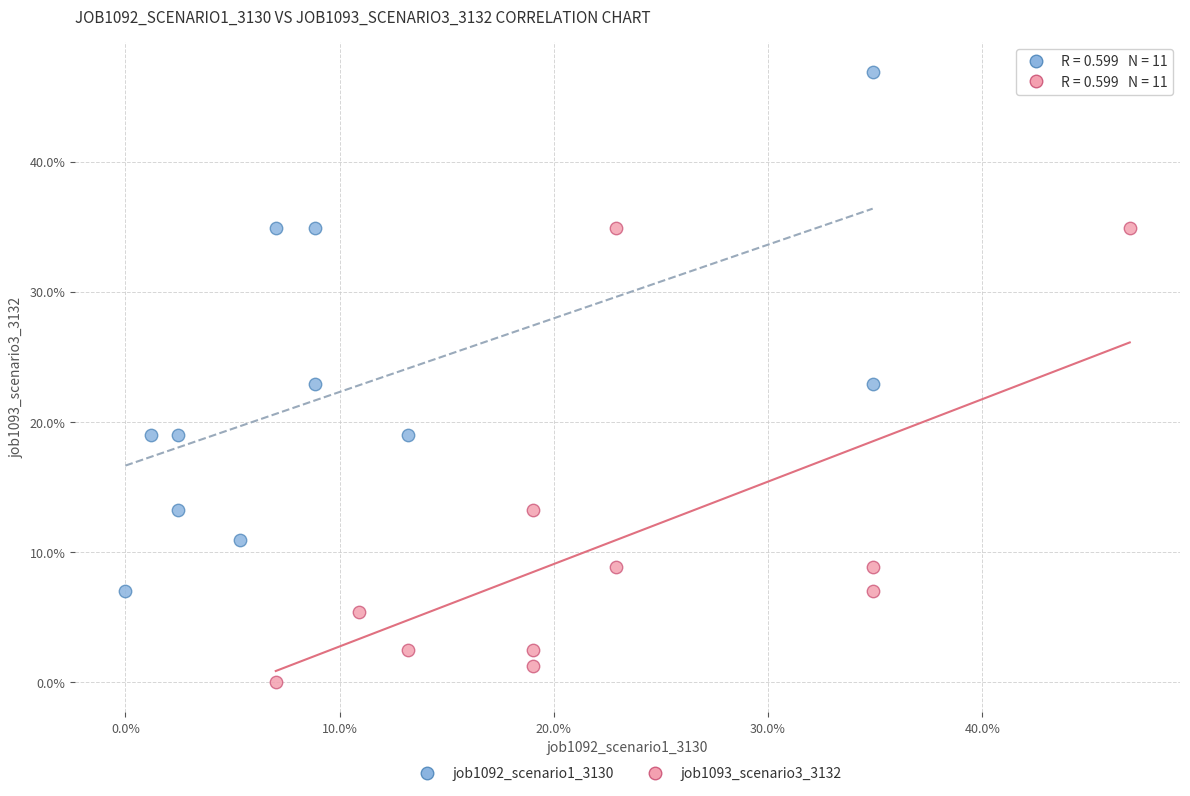

What are all the series names shown in the legend?

job1092_scenario1_3130, job1093_scenario3_3132